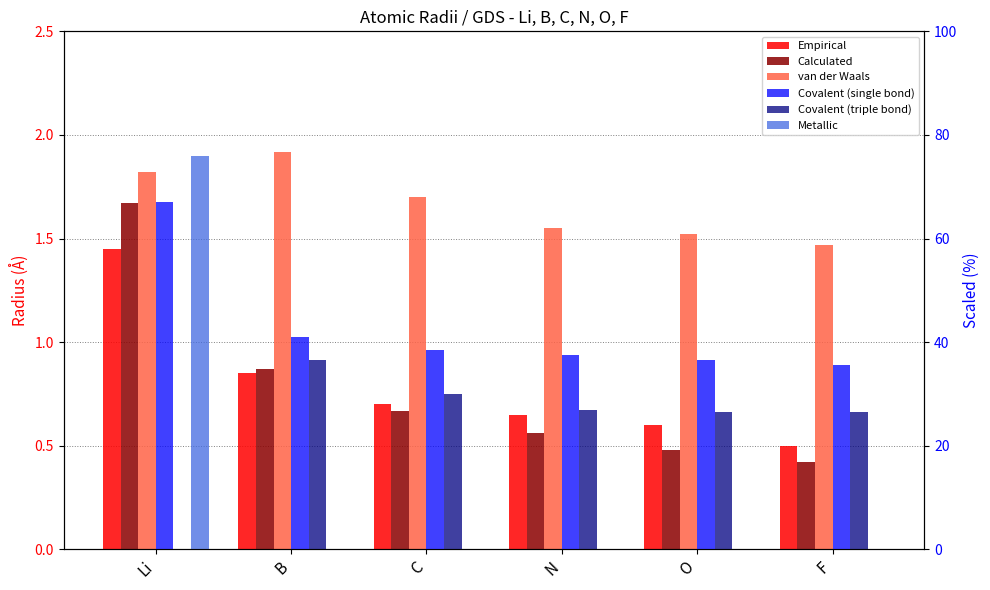

What are all the series names shown in the legend?

Empirical, Calculated, van der Waals, Covalent (single bond), Covalent (triple bond), Metallic